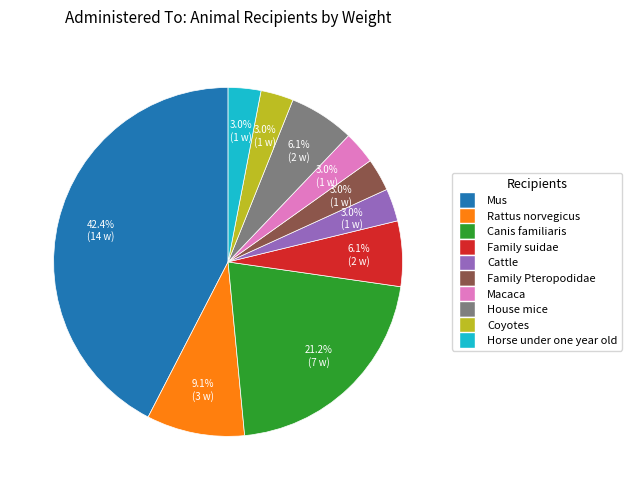

Which slice is the largest?

Mus